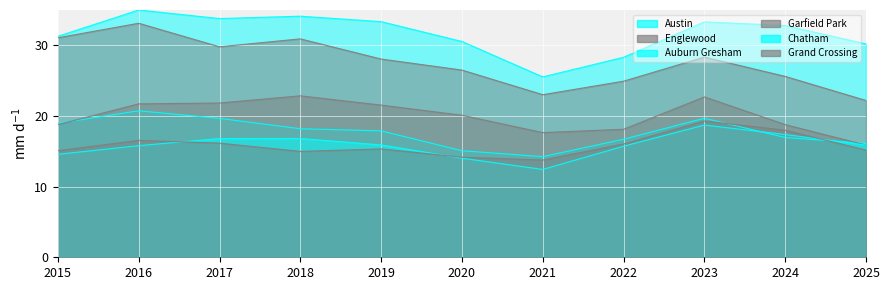

At which category is the sum across all series the highest?

2016